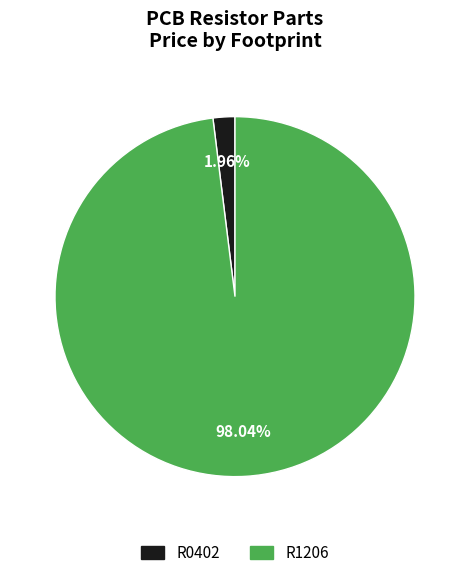

True or false: R1206 accounts for 98% of the total.

True